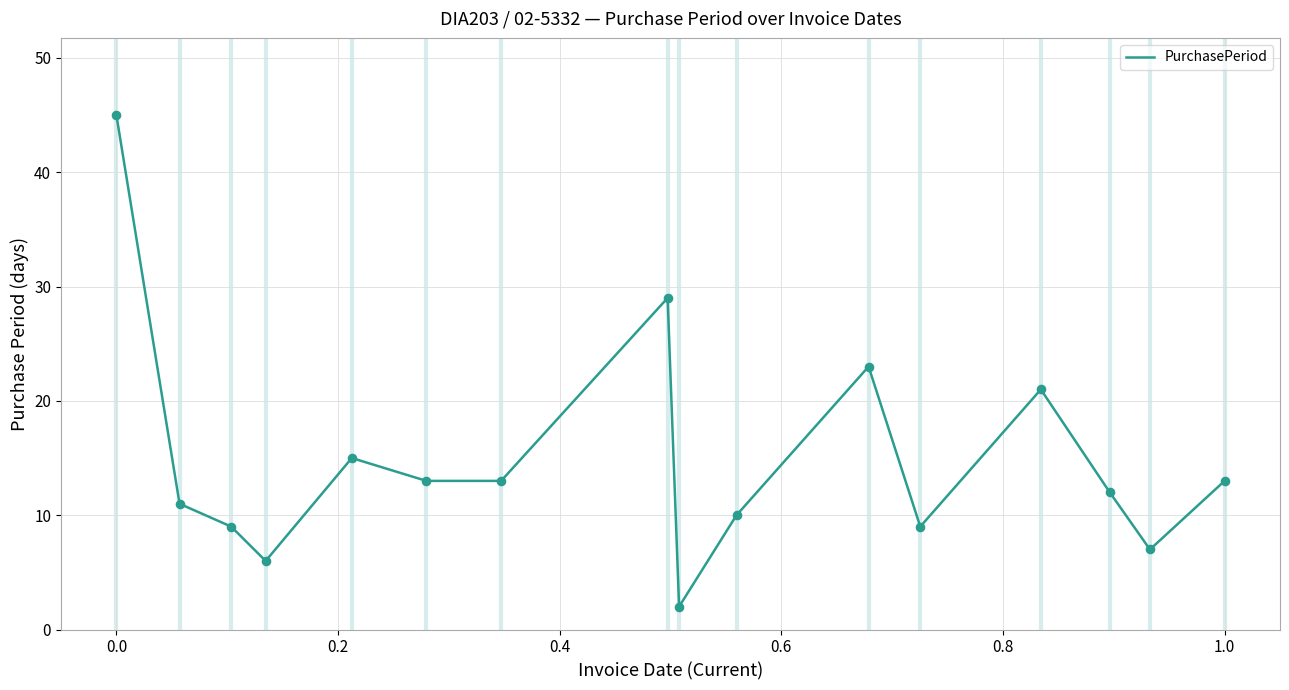

What is the maximum value shown in the chart?

45